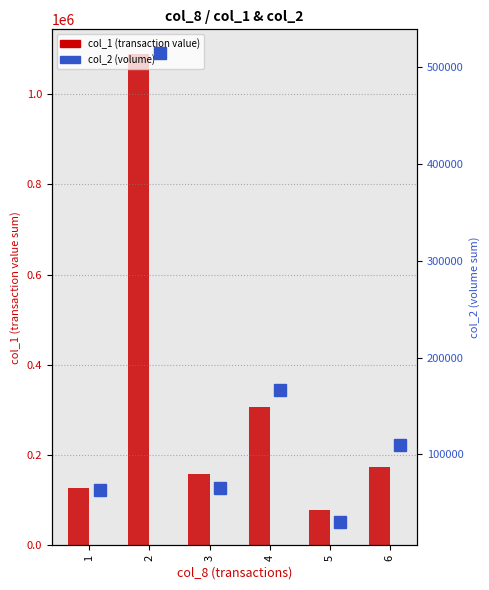

What is the smallest value displayed?

30000